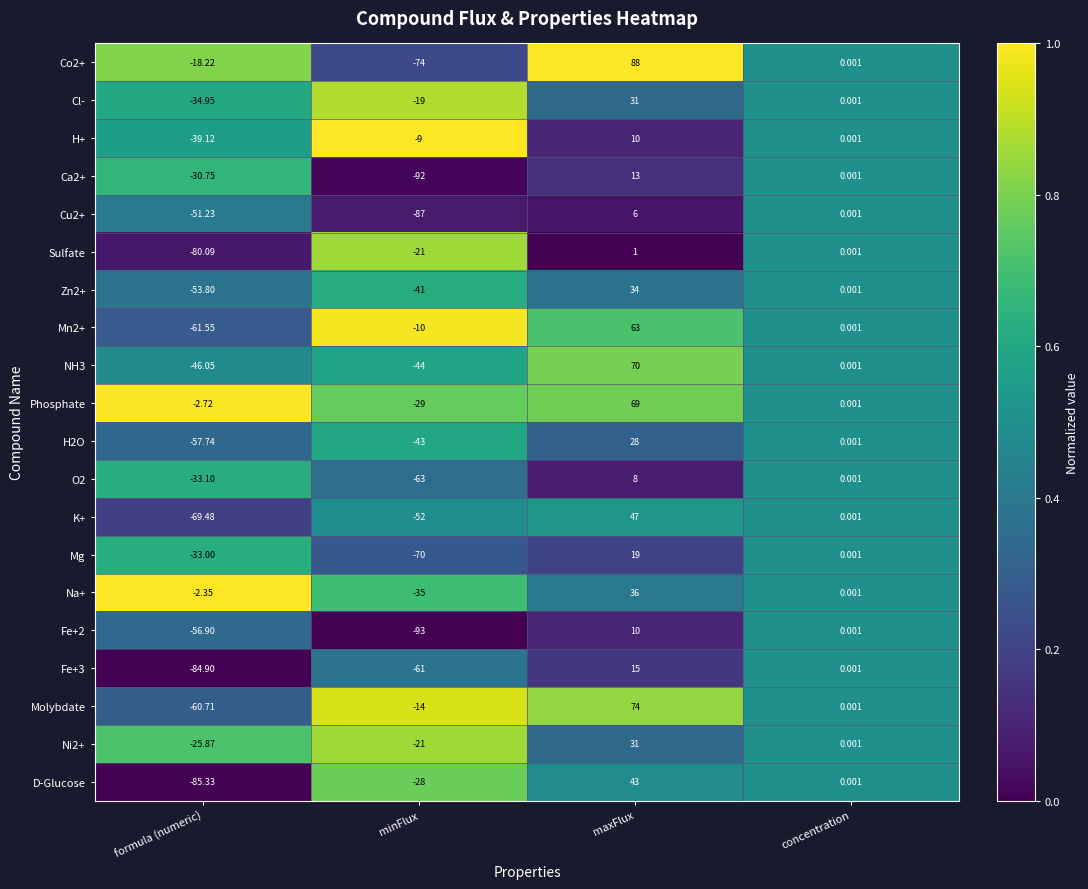

List the labels in order of Cu2+ value, smallest first.

minFlux, formula (numeric), concentration, maxFlux